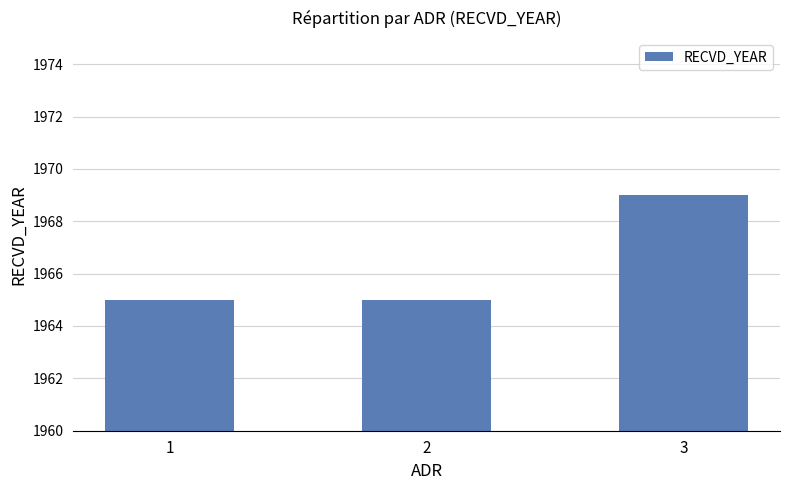

True or false: the data shows 1965 at 1.

True